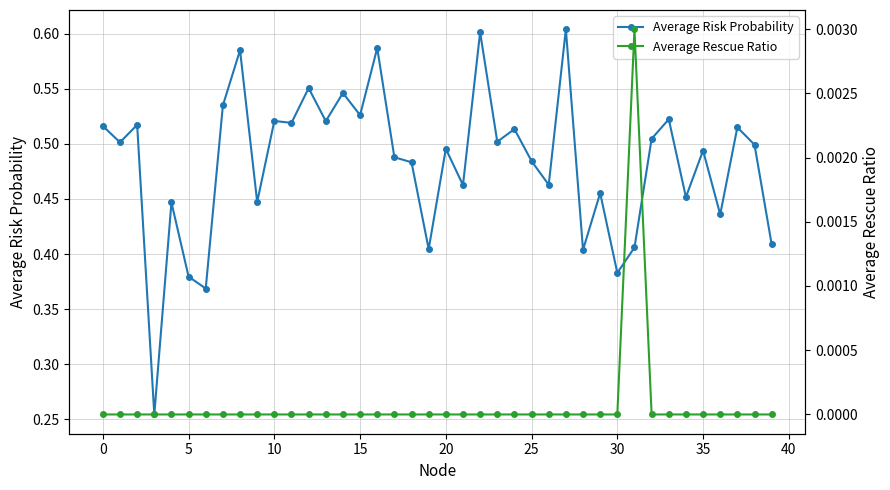

Rank the series at 5 from lowest to highest value.

Average Rescue Ratio, Average Risk Probability